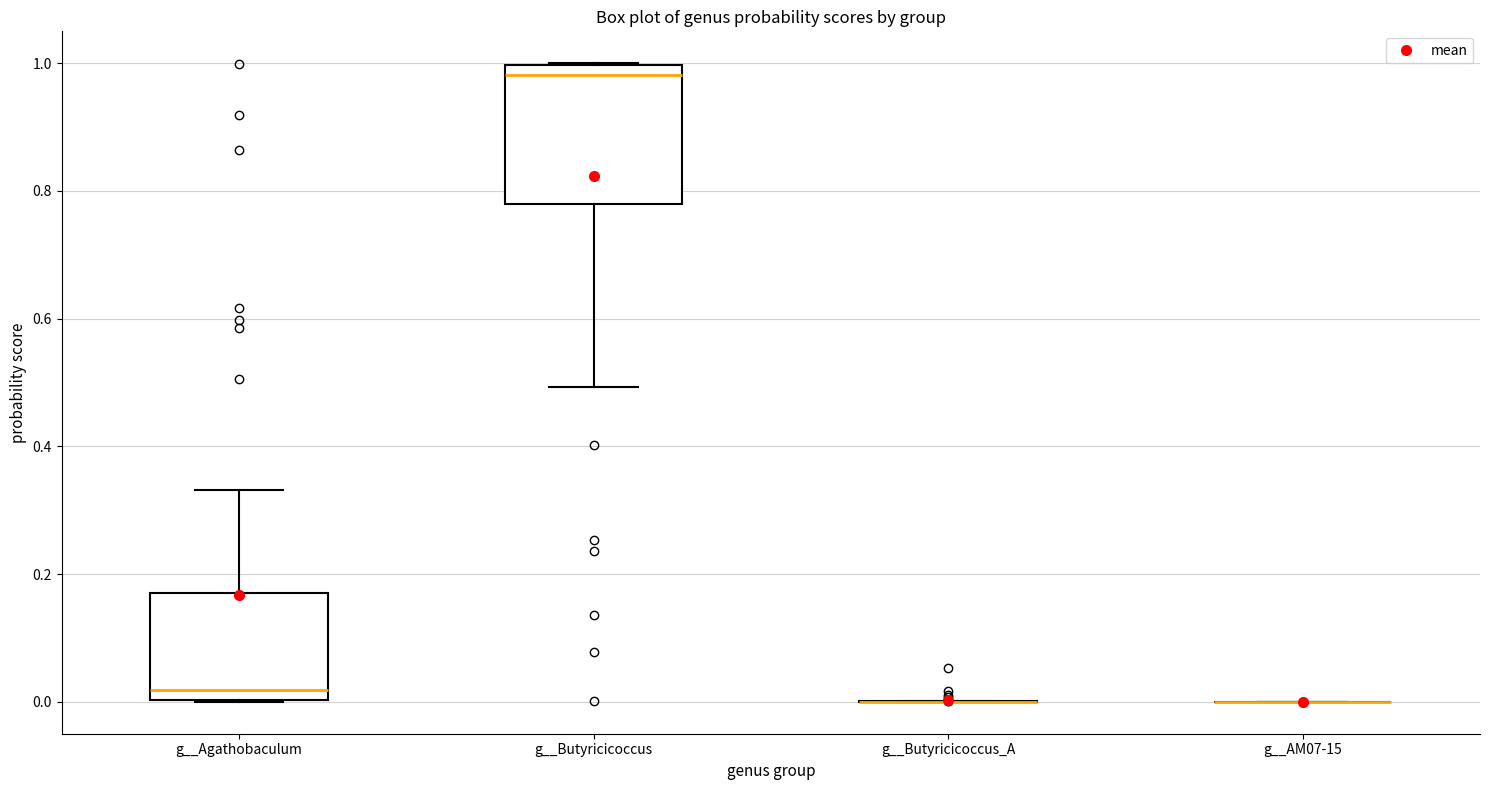

Reading left to right, read every box against the y-axis: the position of its median line, the range the box covers, and the ends of its whiskers. The values are not printed on the chart, so give them approximately, as read against the axis.

g__Agathobaculum: median 0.02, box 0.00 to 0.16, whiskers 0.00 to 0.34
g__Butyricicoccus: median 0.98, box 0.78 to 1.00, whiskers 0.50 to 1.00
g__Butyricicoccus_A: box collapsed to a line at 0.00, whiskers 0.00 to 0.00
g__AM07-15: box collapsed to a line at 0.00, whiskers 0.00 to 0.00